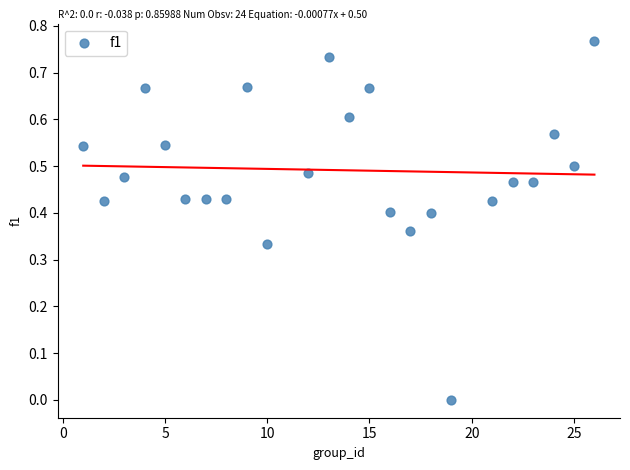

What is the range of X values (max minus min)?

25.0